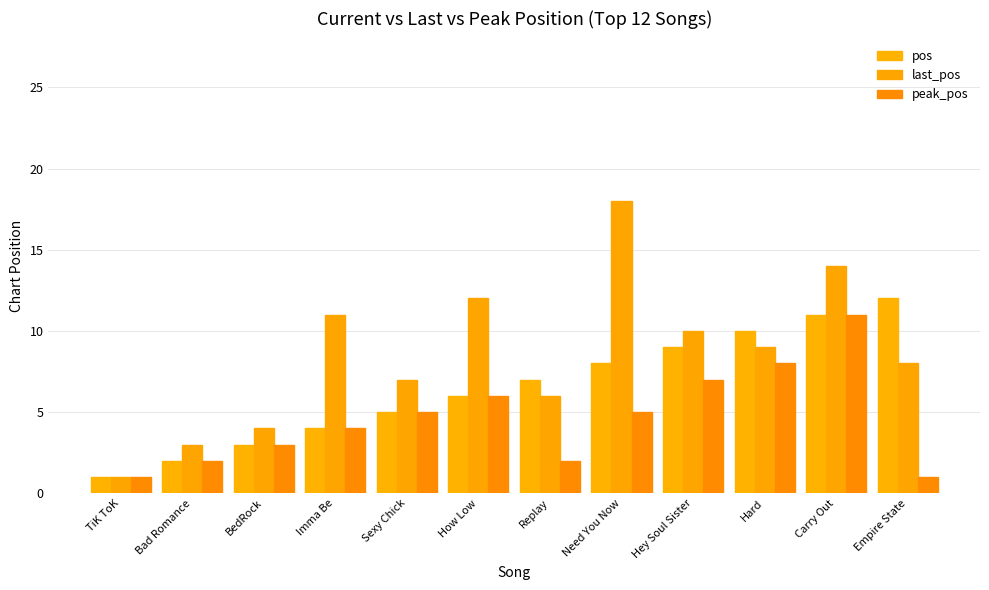

How many distinct data groups are displayed?

3